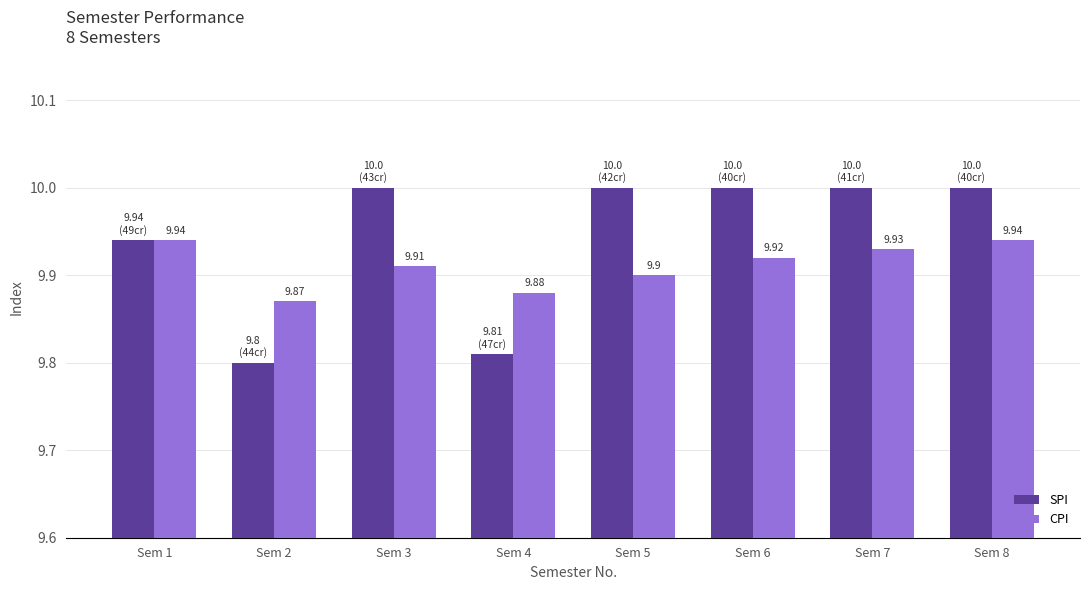

What is the sum of all CPI values?

79.3